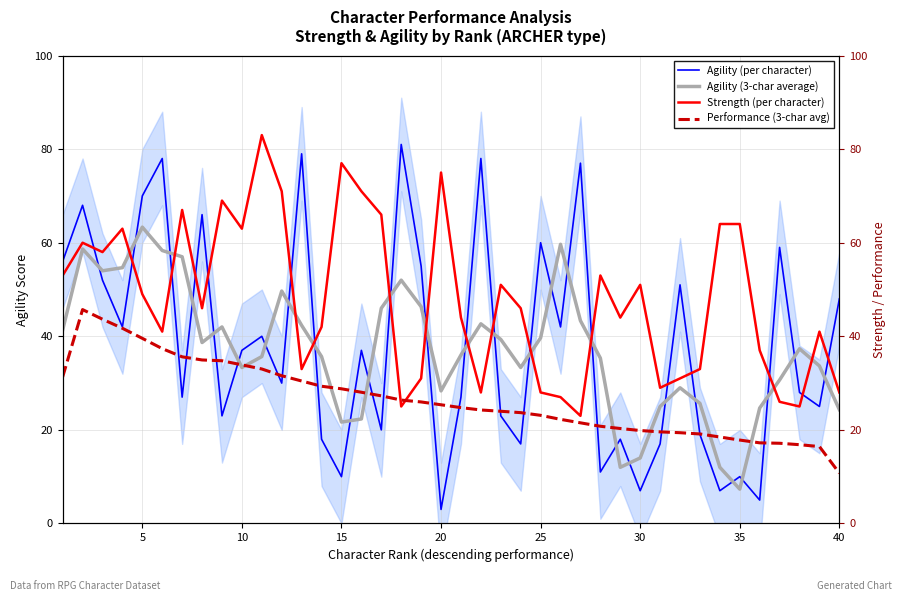

At how many categories does at least one series exceed 21?

40